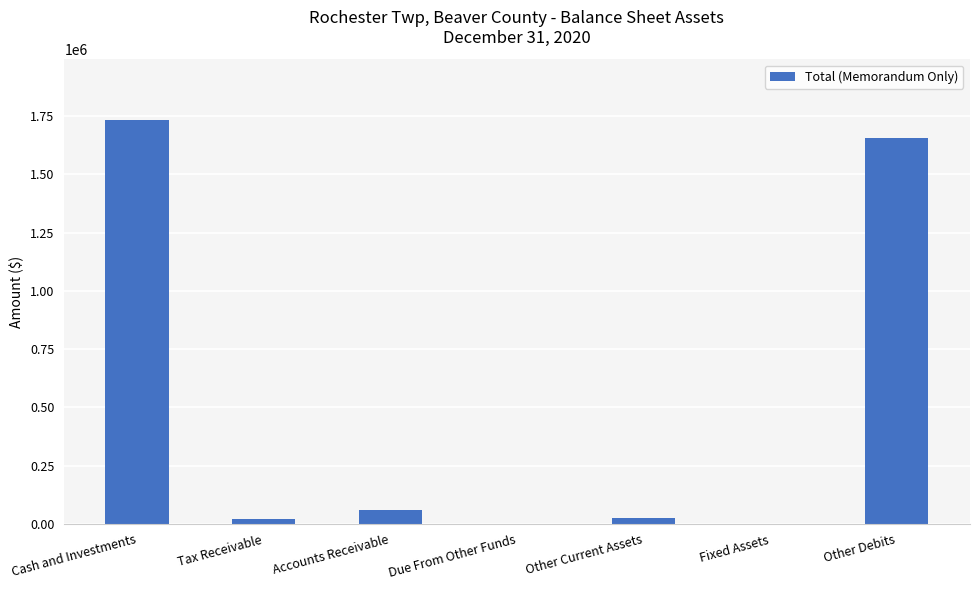

What is the approximate value at Other Debits?

1657515